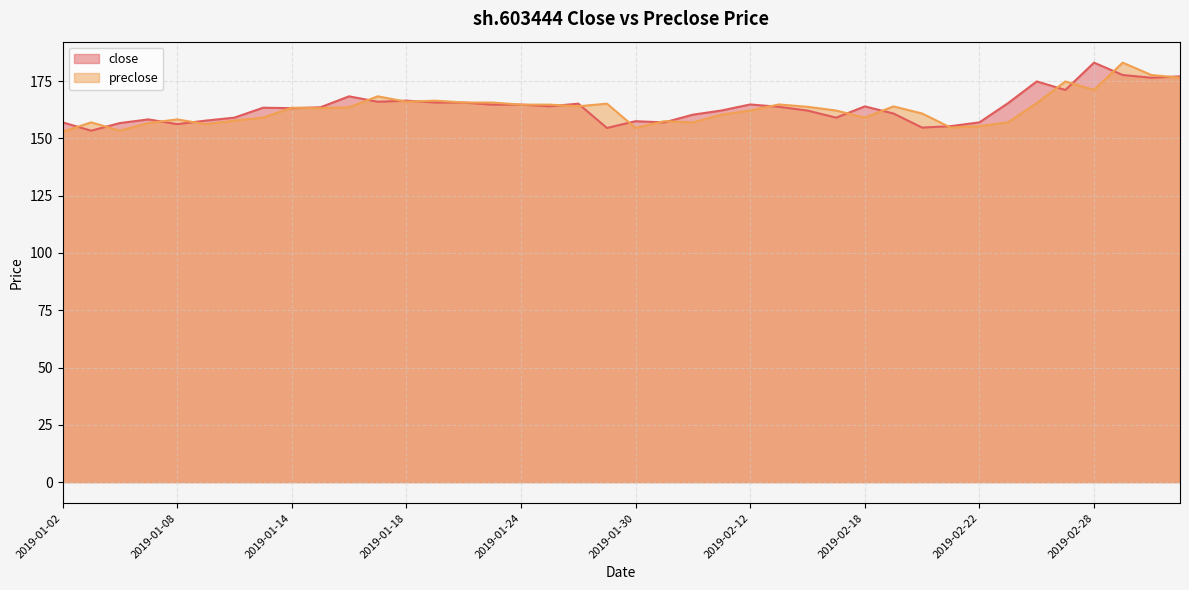

What is the difference between the highest and lowest values at 2019-02-19?

3.1